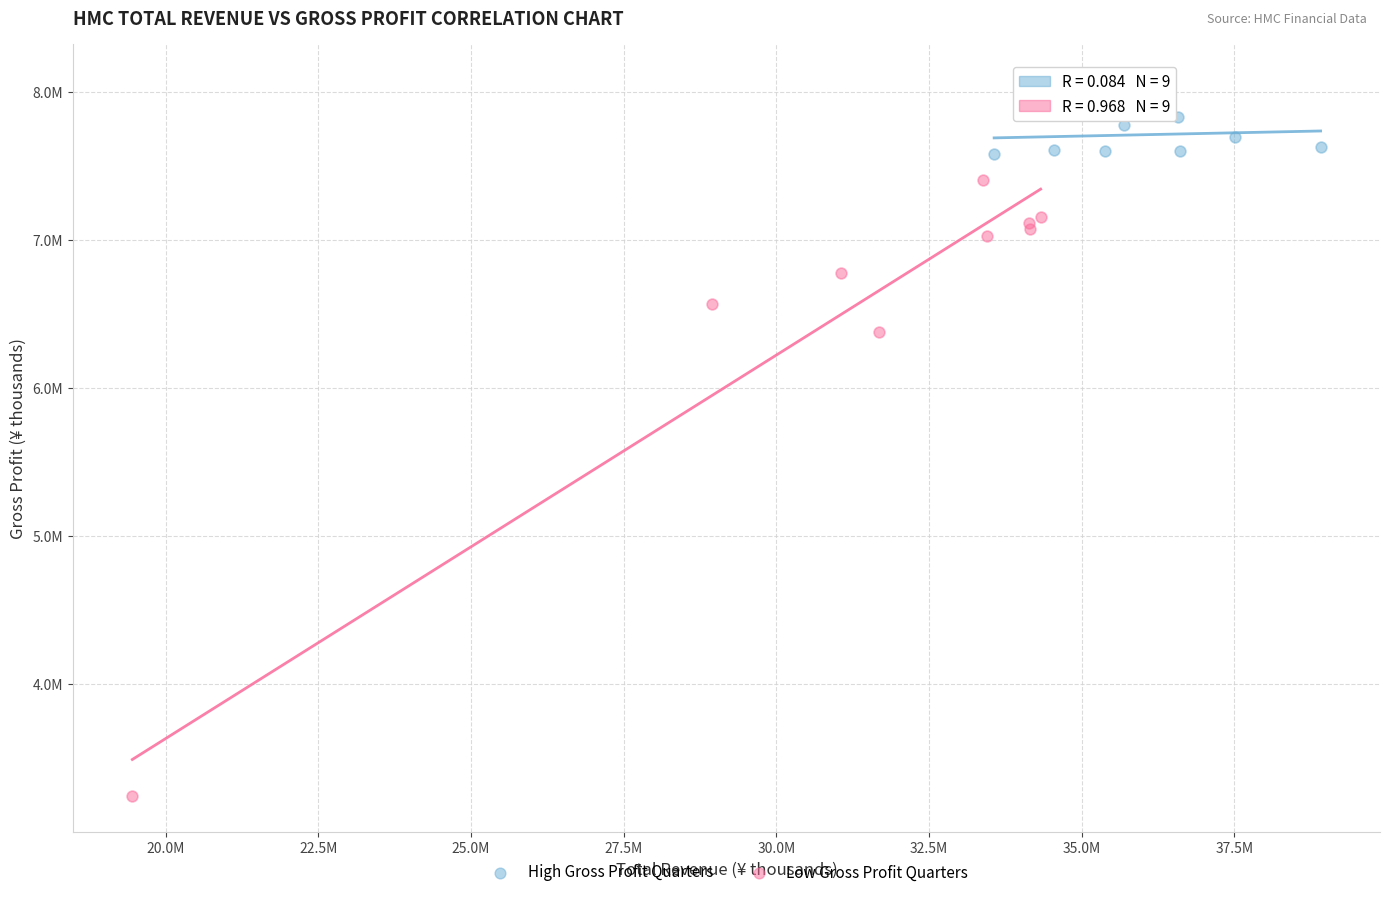

Which series has the largest Y range (max minus min)?

Low Gross Profit Quarters